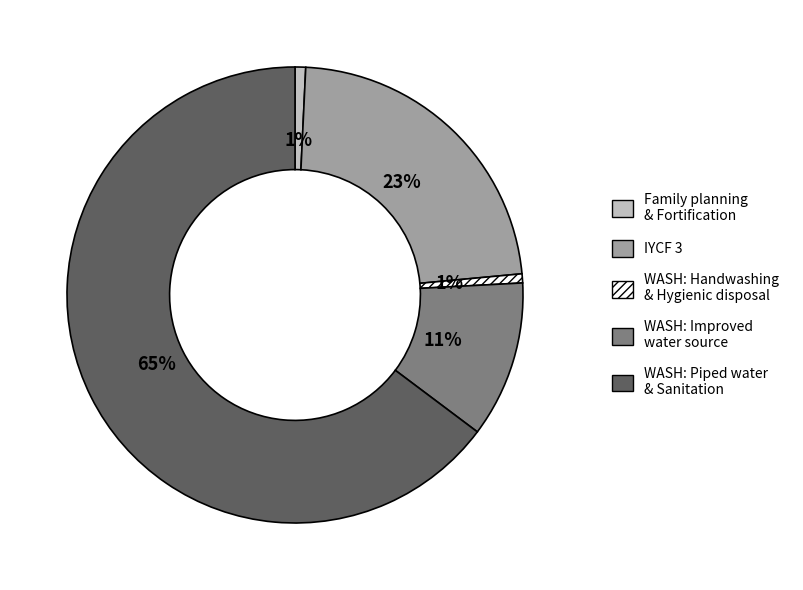

Which category has the biggest portion of the pie?

WASH: Piped water & Sanitation